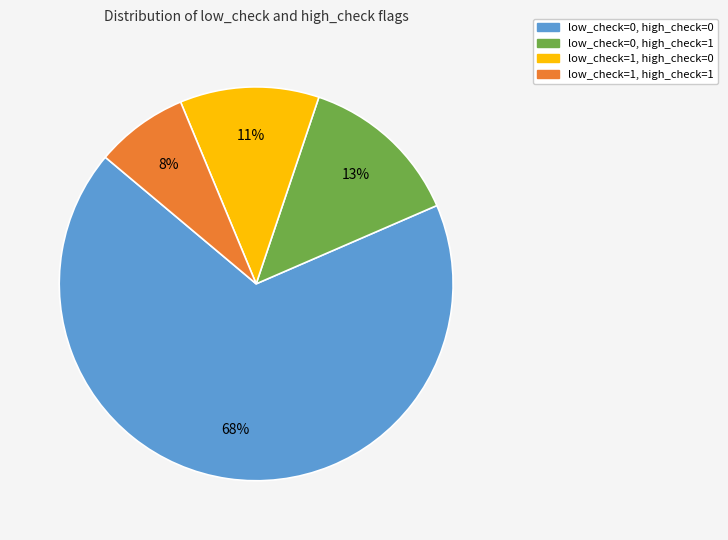

Does any single category account for the majority?

Yes